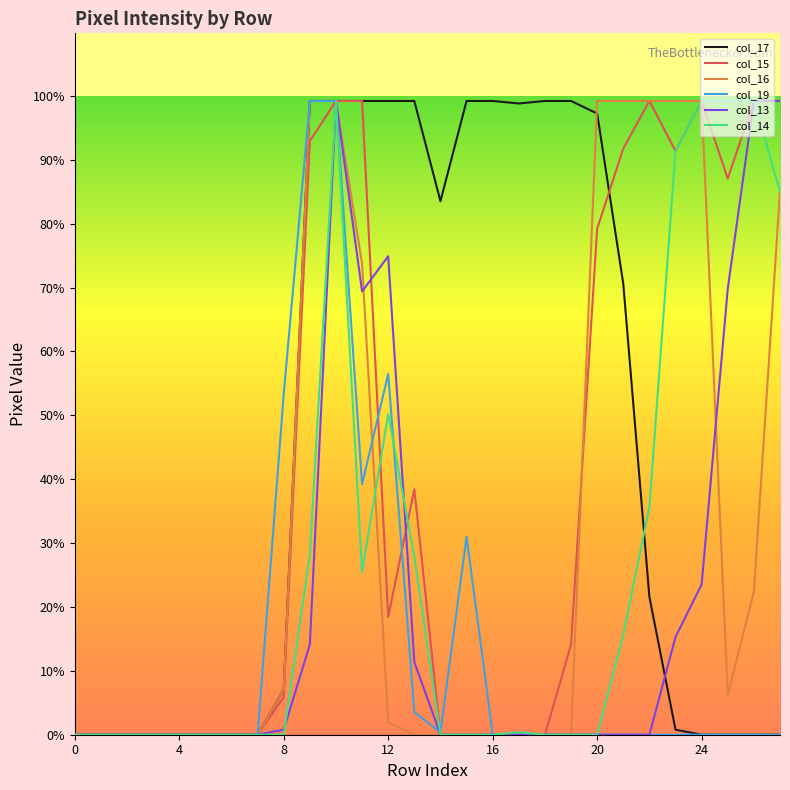

Does the chart have visible grid lines?

No